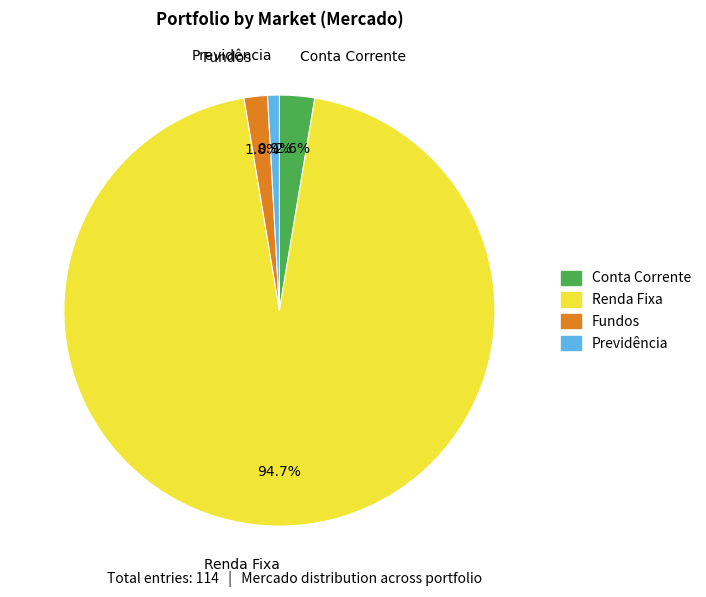

Does any single category account for the majority?

Yes